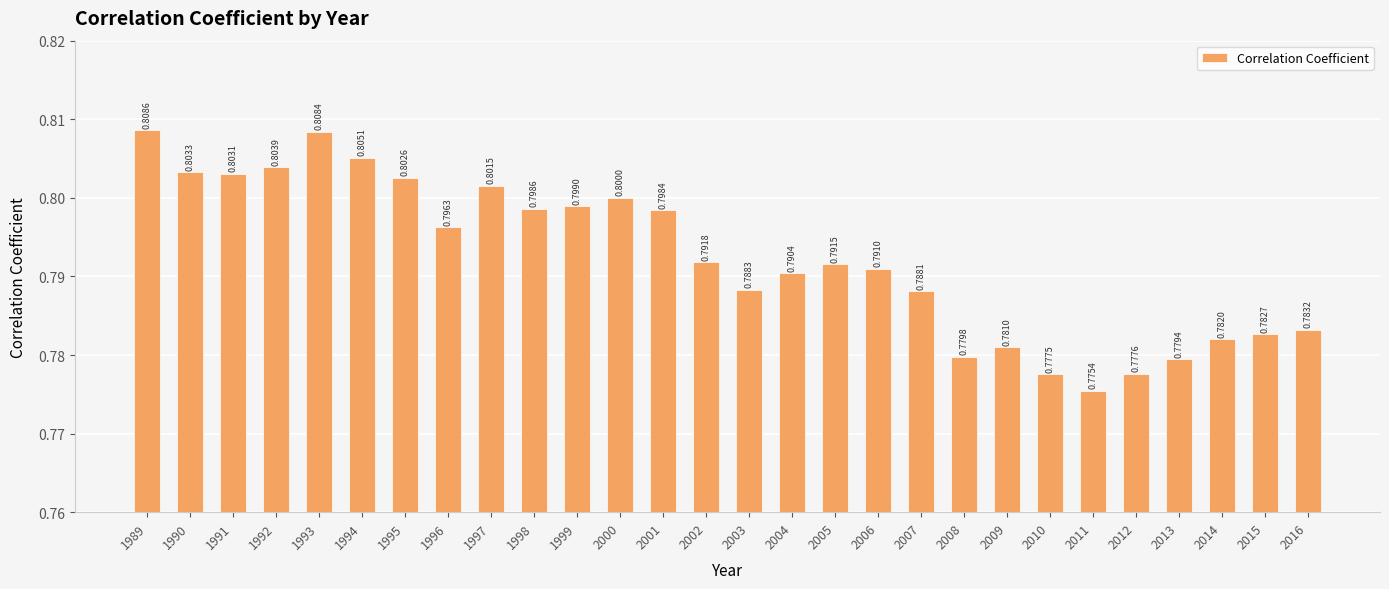

Reading left to right, what are all the values shown in this chart?

0.8	0.8	0.8	0.8	0.8	0.8	0.8	0.8	0.8	0.8	0.8	0.8	0.8	0.8	0.8	0.8	0.8	0.8	0.8	0.8	0.8	0.8	0.8	0.8	0.8	0.8	0.8	0.8